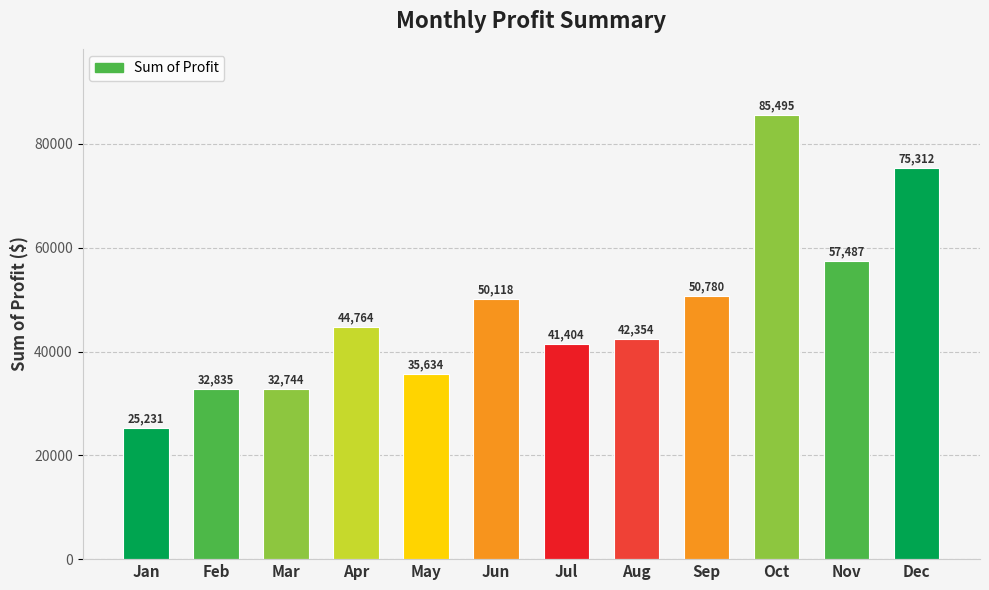

What is the difference between the second highest and second lowest values?

42567.7